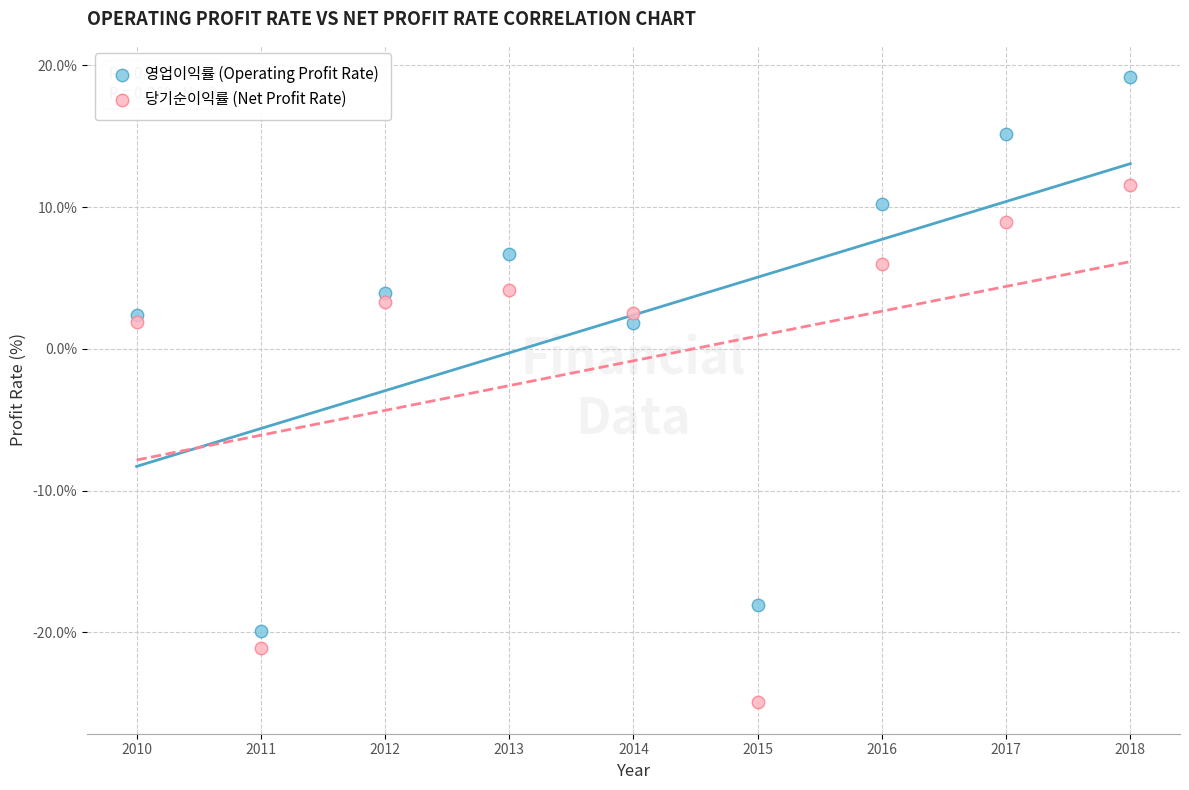

What are all the series names shown in the legend?

영업이익률 (Operating Profit Rate), 당기순이익률 (Net Profit Rate)